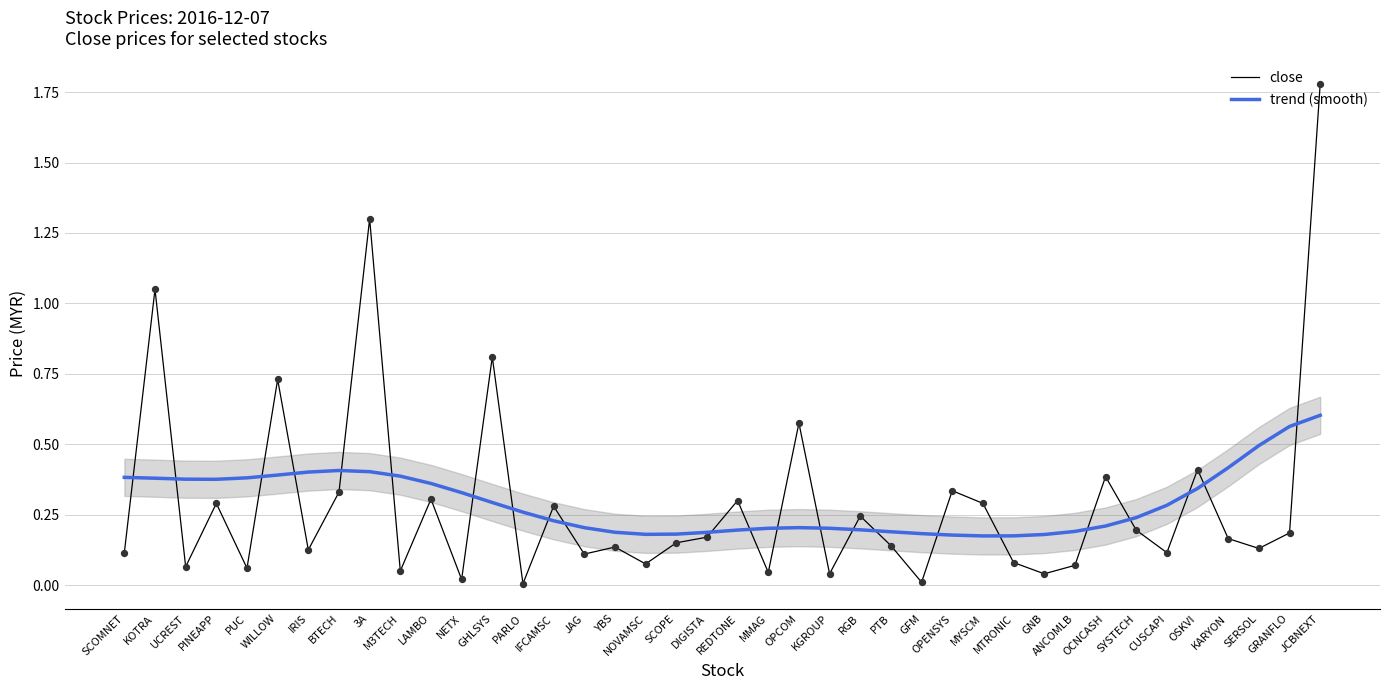

At how many categories does at least one series exceed 0?

40